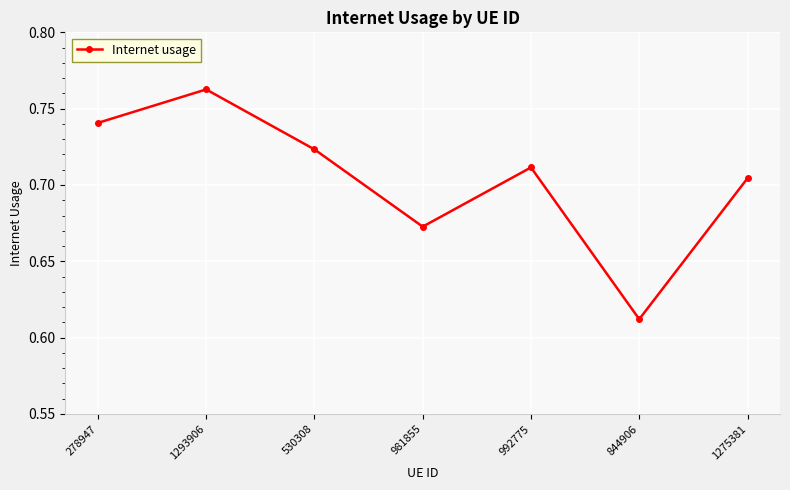

True or false: the data shows 0.5 at 1293906.

False